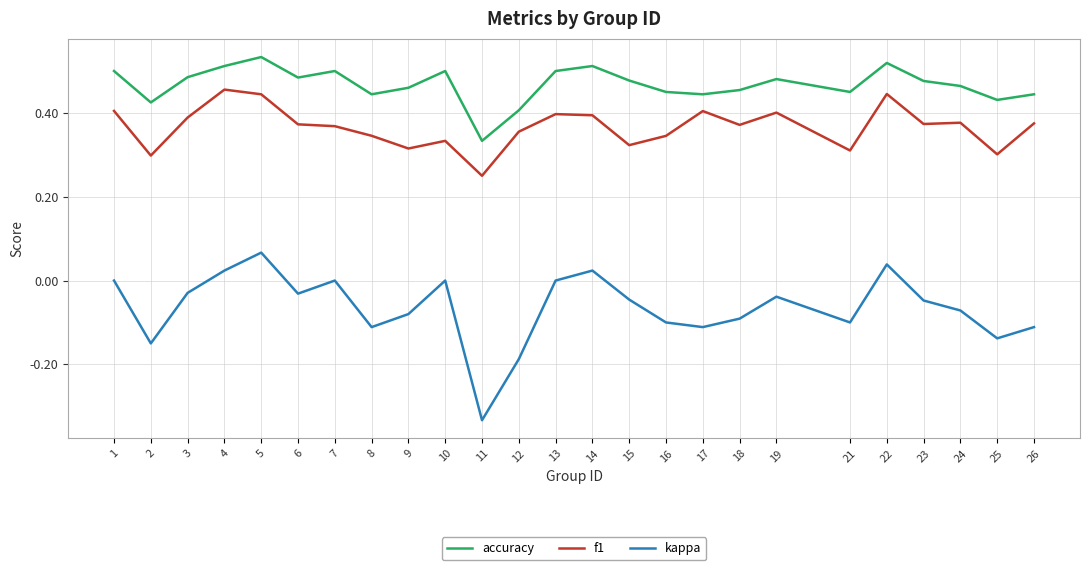

Between 10 and 16, which series saw the biggest shift?

kappa